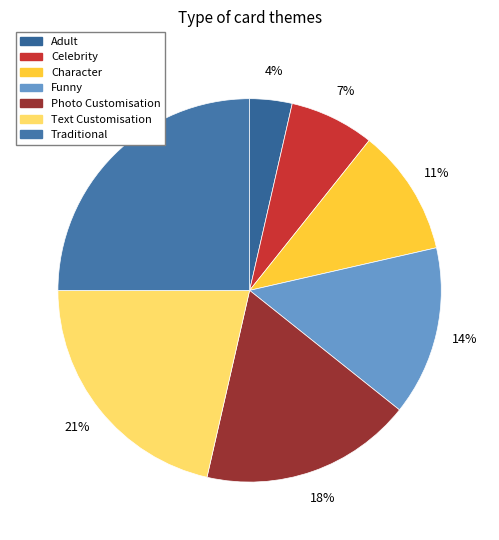

How many segments does this pie chart have?

7